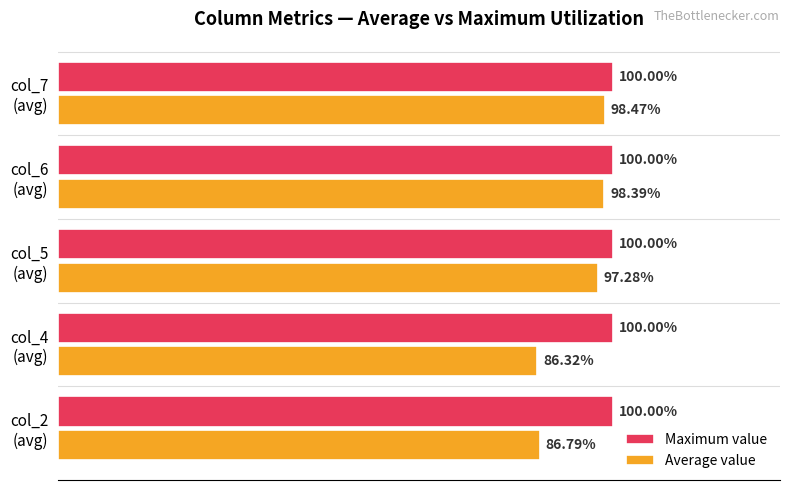

Which series has the largest total across all categories?

Maximum value